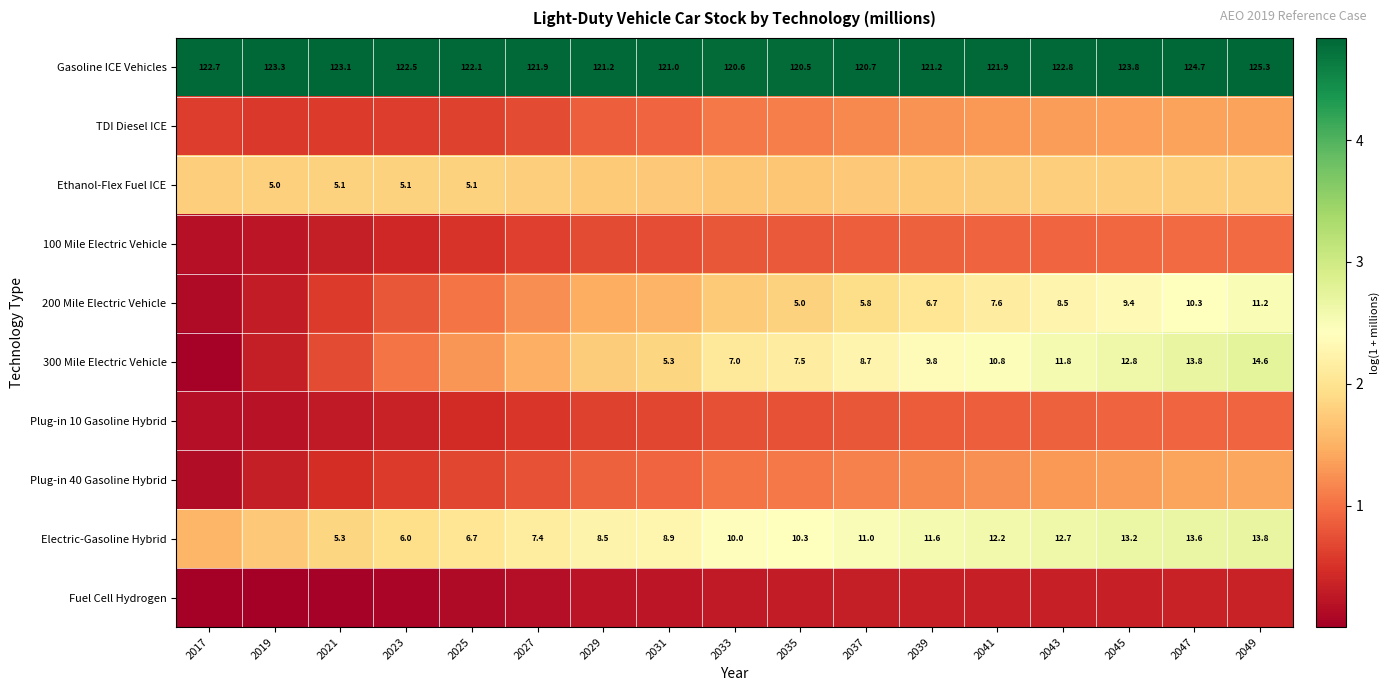

Is the value of Electric-Gasoline Hybrid at 2021 greater than the value of Ethanol-Flex Fuel ICE at 2025?

Yes